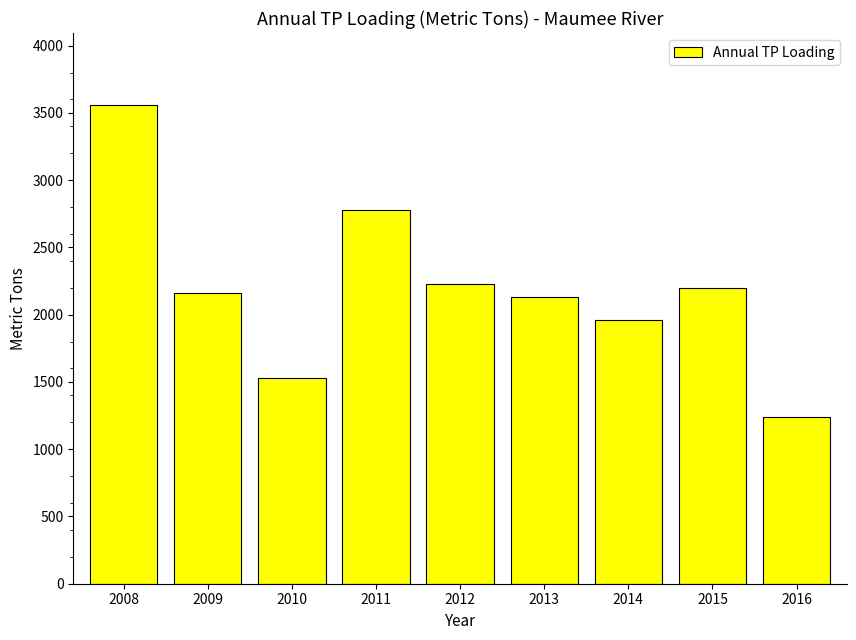

Reading left to right, what are all the values shown in this chart?

2008=3560	2009=2160	2010=1530	2011=2780	2012=2230	2013=2130	2014=1960	2015=2200	2016=1240